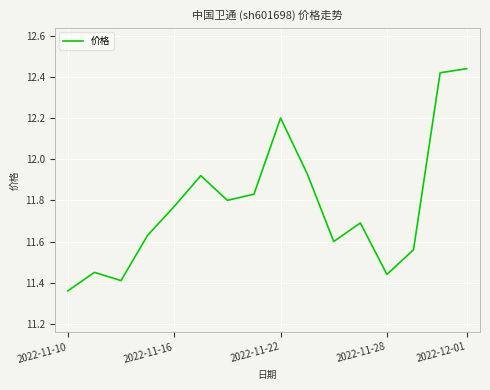

How many distinct data groups are displayed?

1